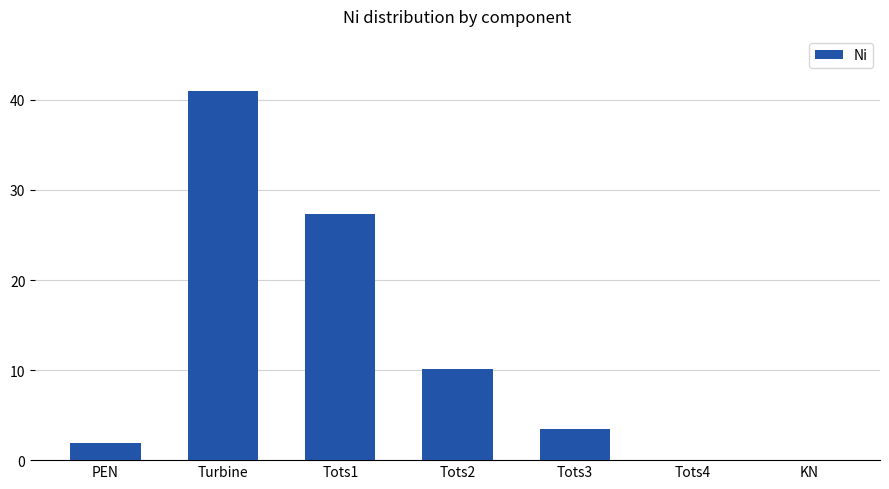

Between KN and PEN, which is larger?

PEN